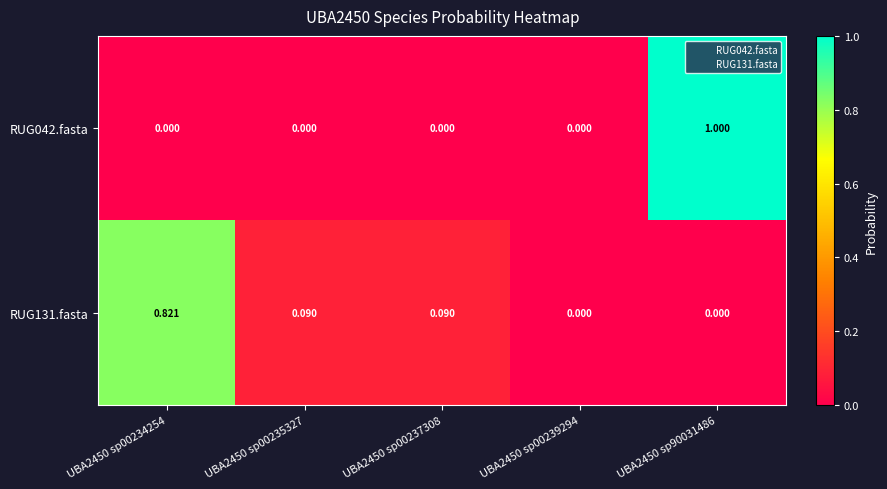

Is it true that RUG131.fasta equals 1.7 at UBA2450 sp90031486?

False